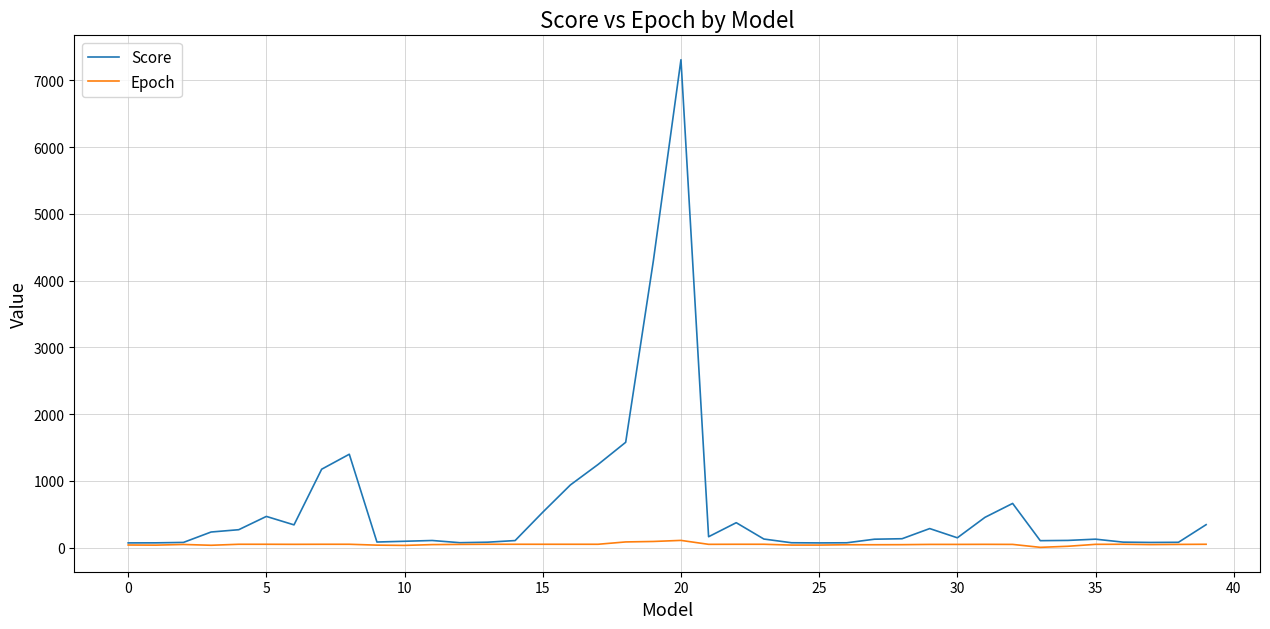

Which series has the largest range (max minus min)?

Score